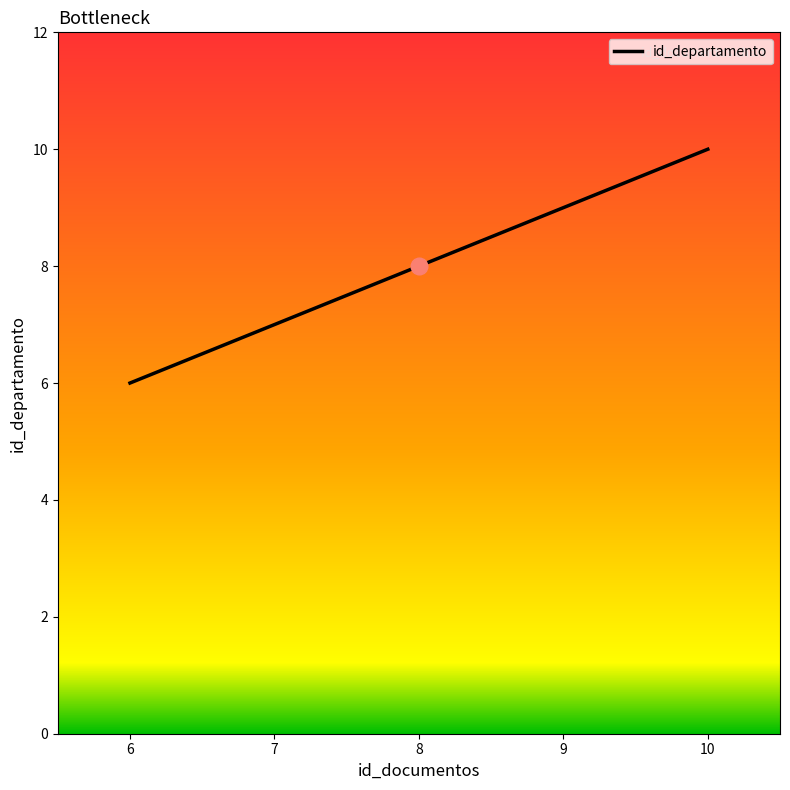

Approximately how many times larger is the value at 6 compared to 7?

0.9